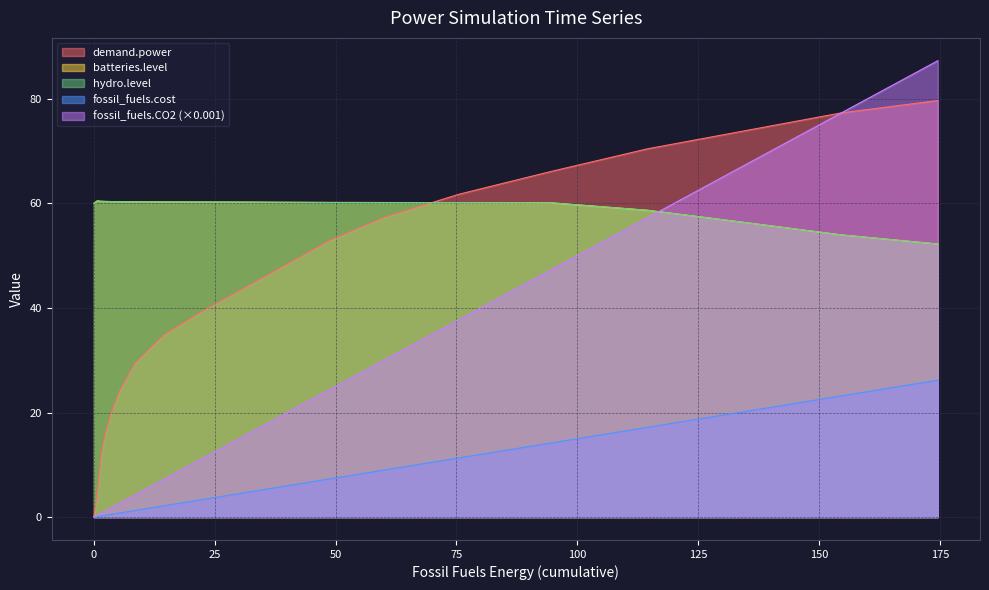

Does the chart have visible grid lines?

Yes